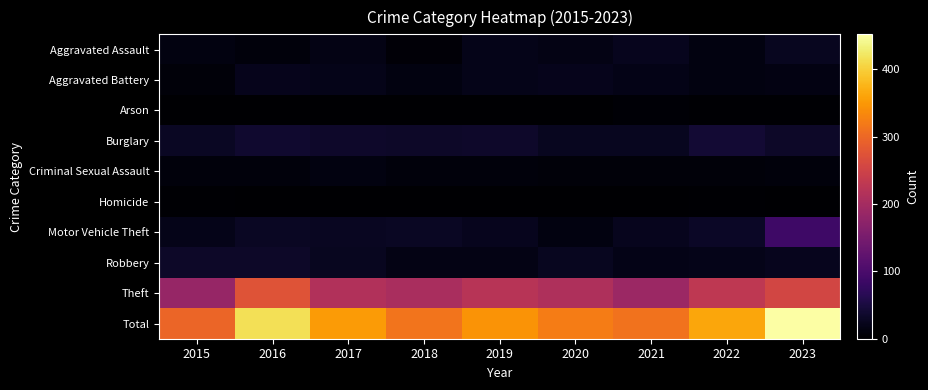

Which series has the largest total across all categories?

Total